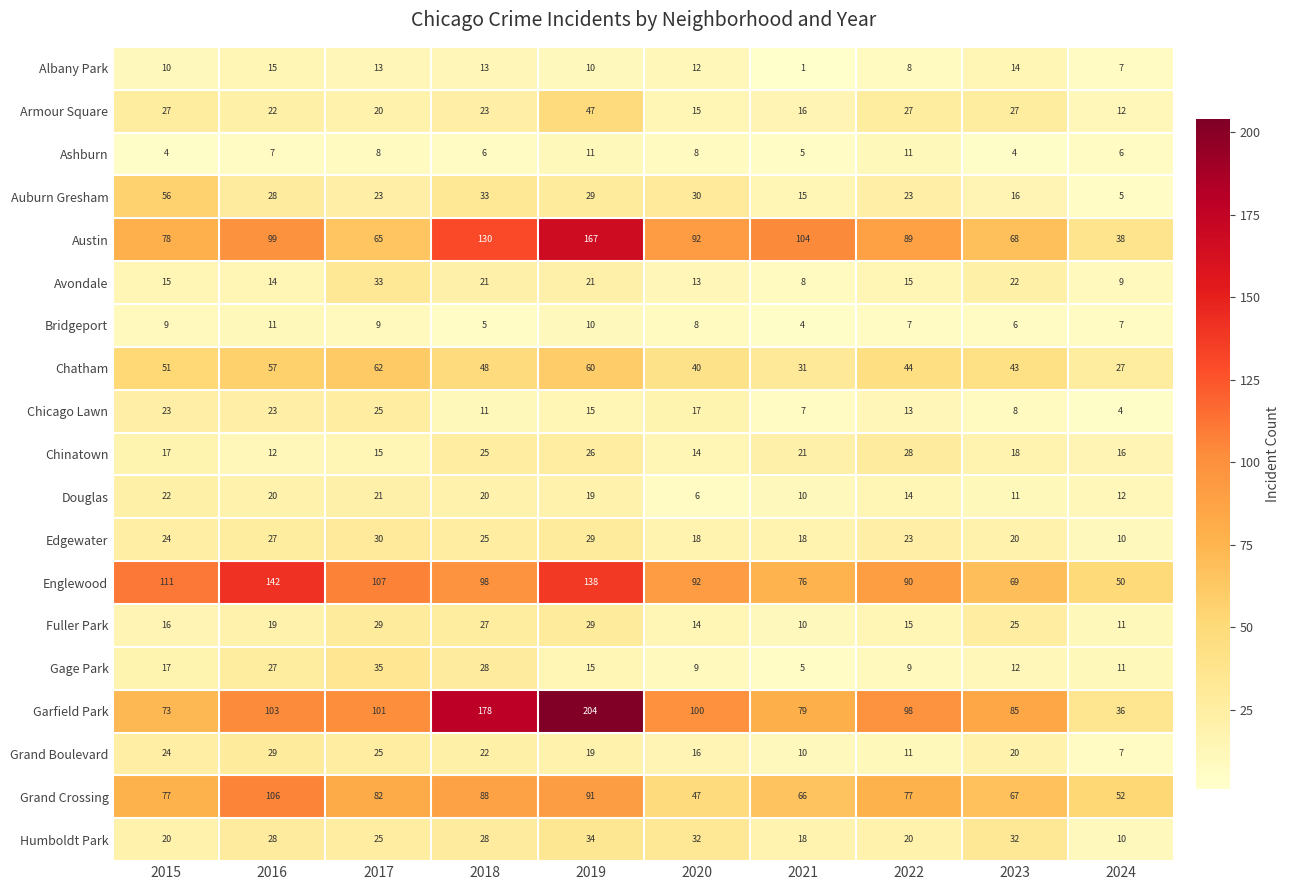

What is the average value of the Chatham series?

46